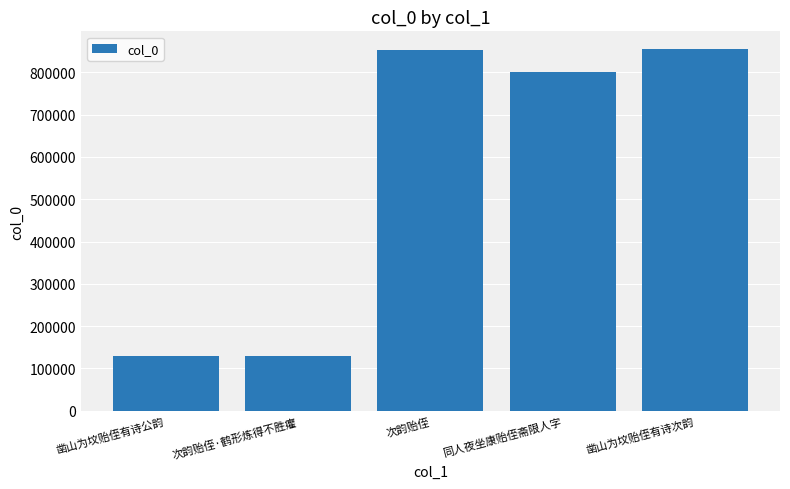

What position from the left is 凿山为坟贻侄有诗公韵?

1